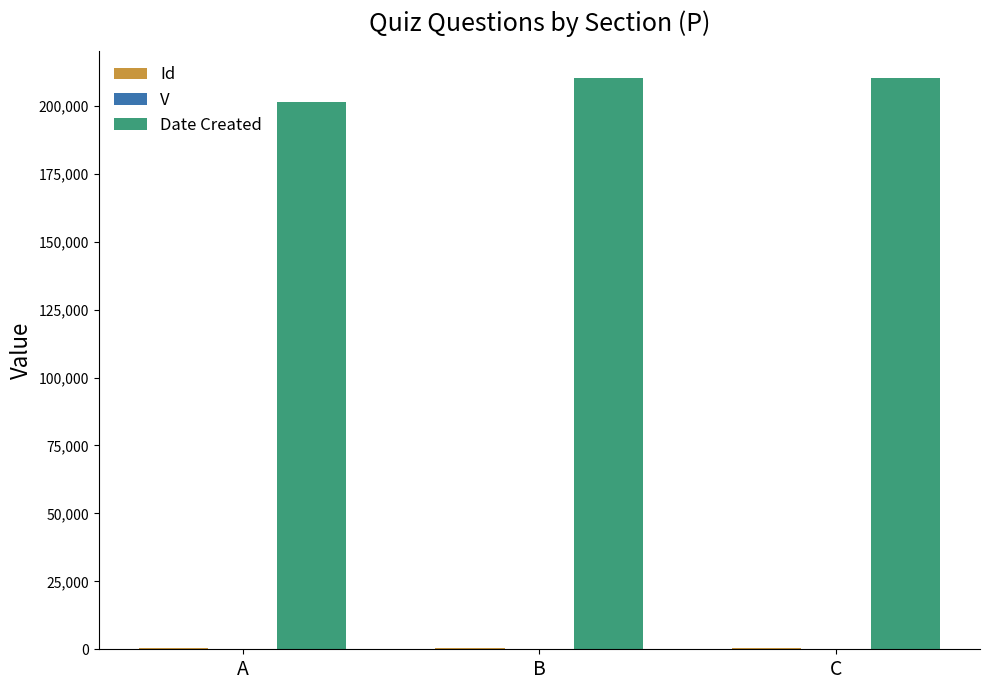

True or false: Date Created has a value of 327272 at A.

False